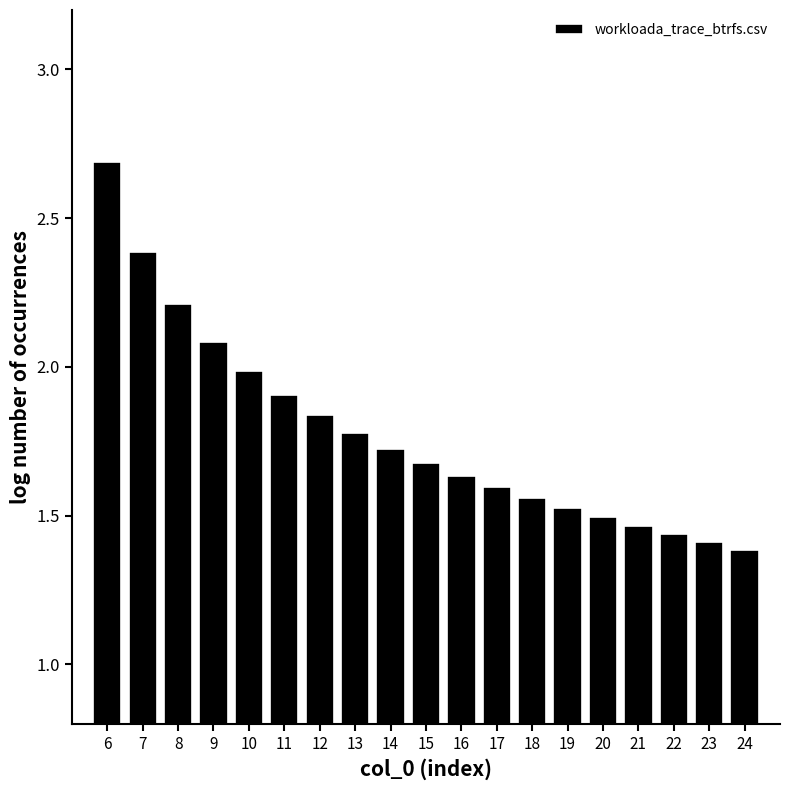

What is the greatest value displayed?

2.7